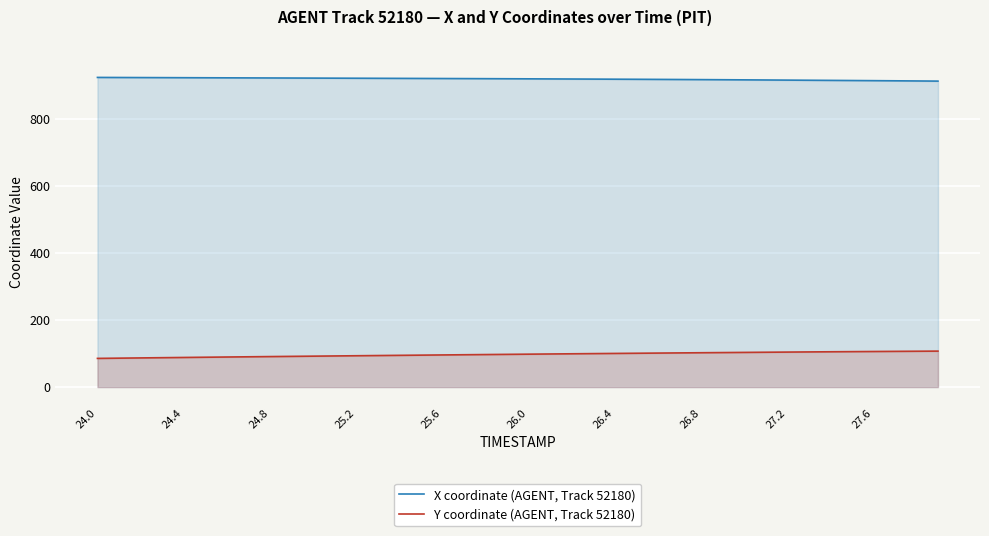

Reading left to right, list all the values displayed in this chart.

X coordinate (AGENT, Track 52180): 923.4	923.2	922.9	922.7	922.5	922.3	922.1	921.9	921.7	921.5	921.3	921.1	920.9	920.7	920.5	920.3	920.1	919.9	919.6	919.4	919.1	918.9	918.6	918.3	918.1	917.8	917.5	917.2	916.8	916.5	916.1	915.7	915.3	914.9	914.5	914.1	913.7	913.3	912.8	912.4
Y coordinate (AGENT, Track 52180): 85.5	86.2	86.9	87.6	88.3	89.0	89.7	90.3	90.9	91.6	92.2	92.8	93.4	94.0	94.6	95.2	95.8	96.4	97.0	97.6	98.1	98.7	99.3	99.8	100.3	100.9	101.4	101.9	102.4	102.9	103.4	103.9	104.4	104.8	105.3	105.7	106.1	106.5	106.9	107.2